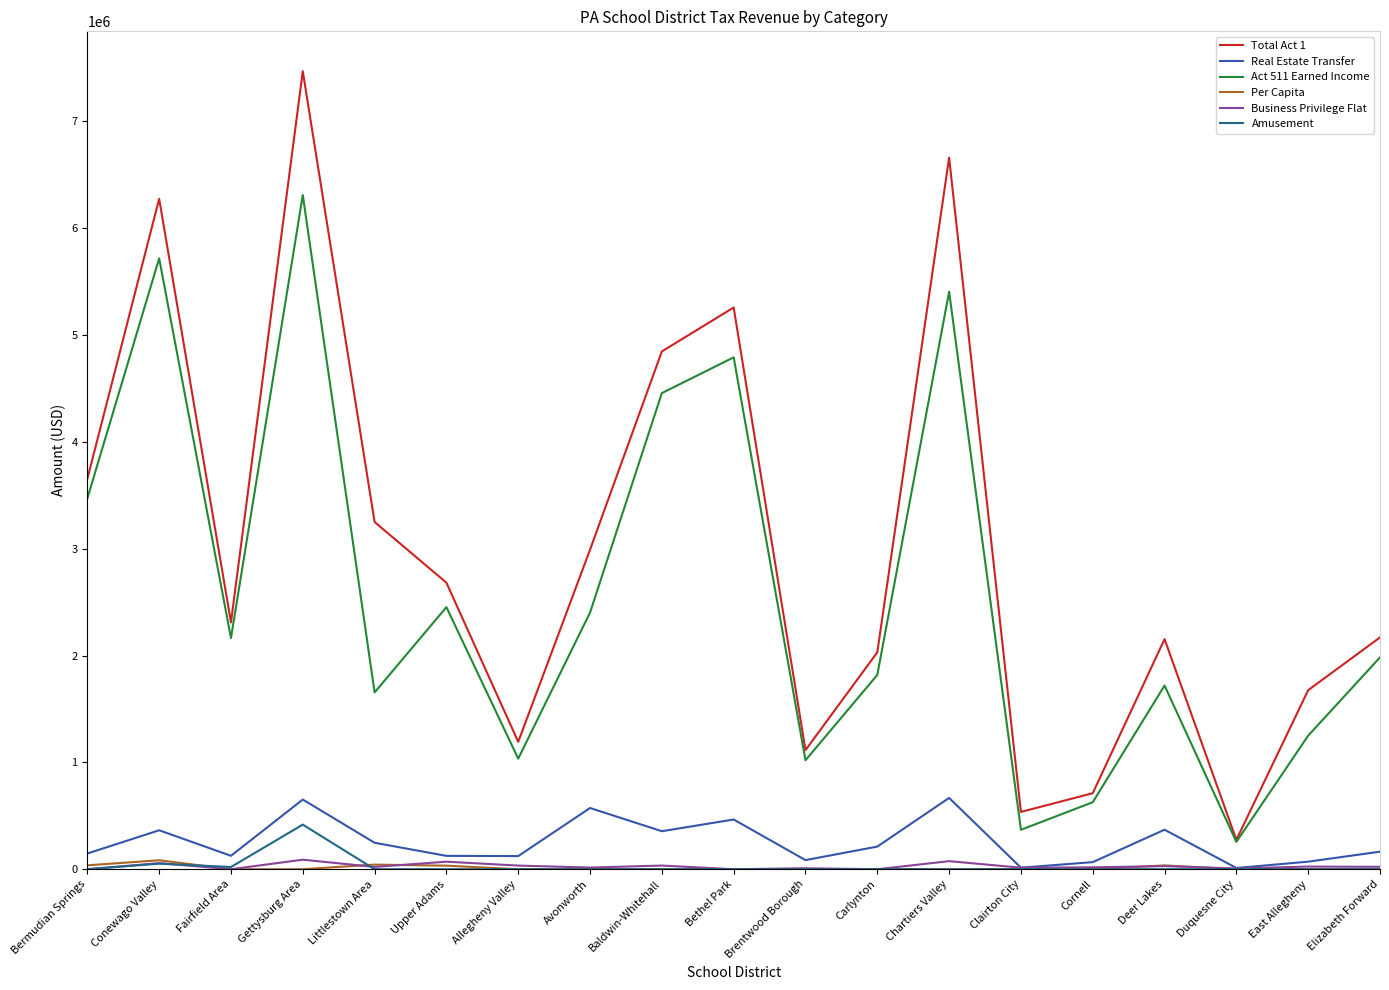

Which series has the widest spread of values?

Total Act 1